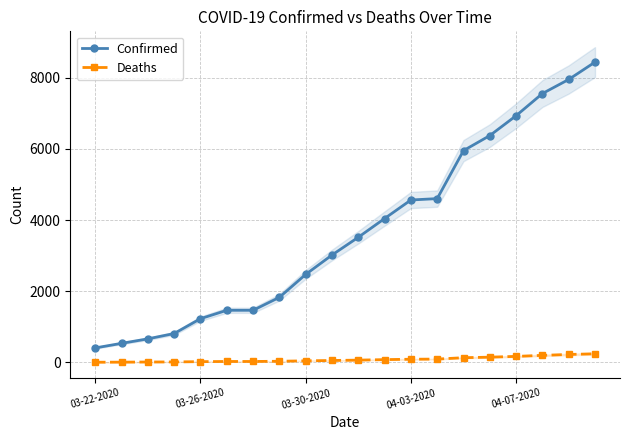

The Confirmed series shows 3654 at 04-07-2020. True or false?

False